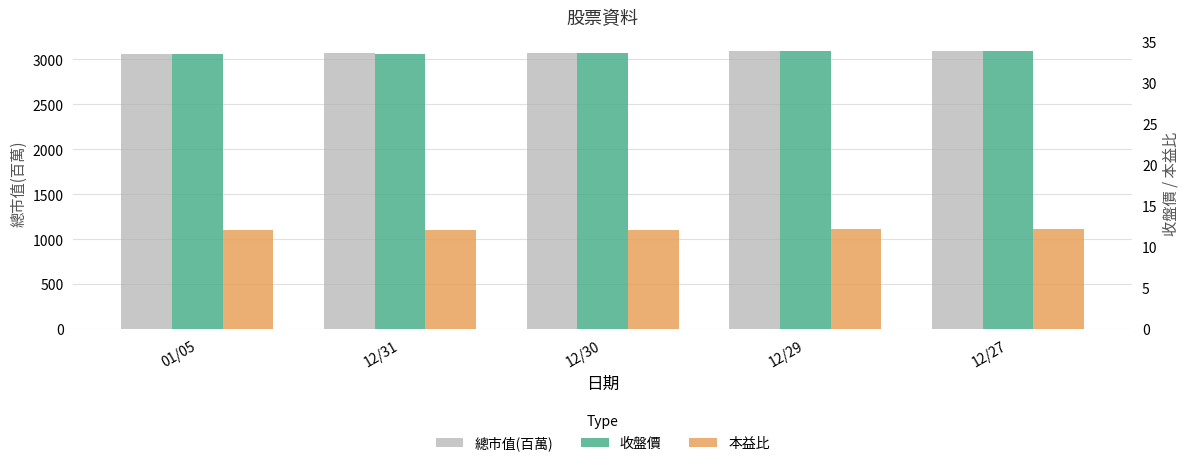

List the series in order of their peak value, highest first.

總市值(百萬), 收盤價, 本益比